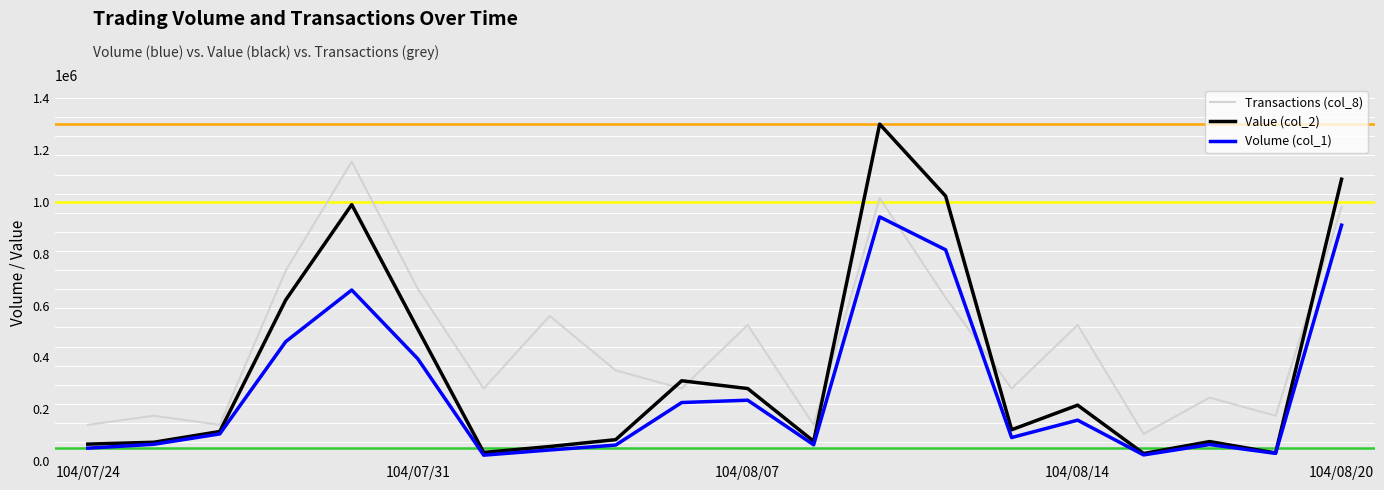

What is the minimum value shown in the chart?

23000